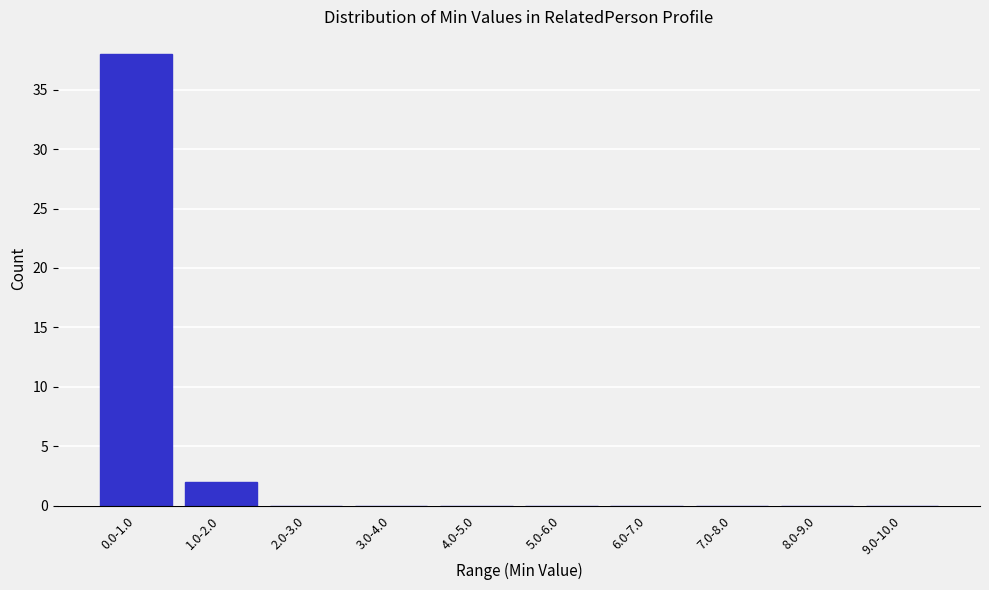

Reading right to left, extract all data points from this chart.

9.0-10.0=0	8.0-9.0=0	7.0-8.0=0	6.0-7.0=0	5.0-6.0=0	4.0-5.0=0	3.0-4.0=0	2.0-3.0=0	1.0-2.0=2	0.0-1.0=38